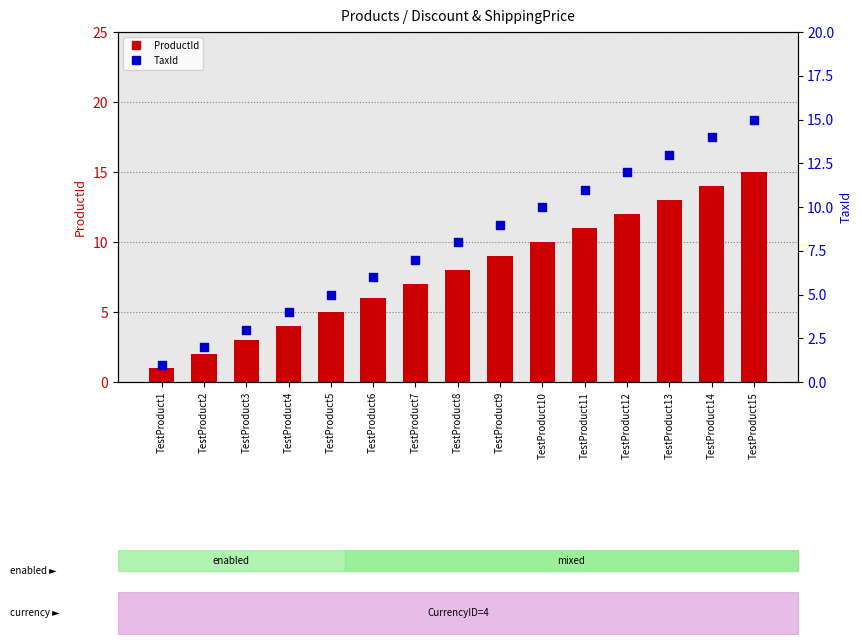

What are all the series names shown in the legend?

ProductId, TaxId